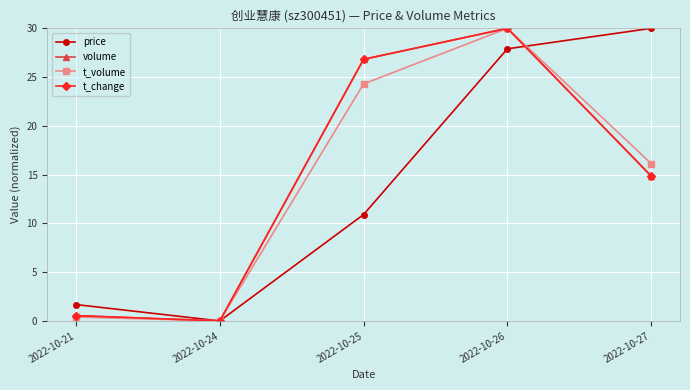

True or false: price has a value of 17.4 at 2022-10-25.

False